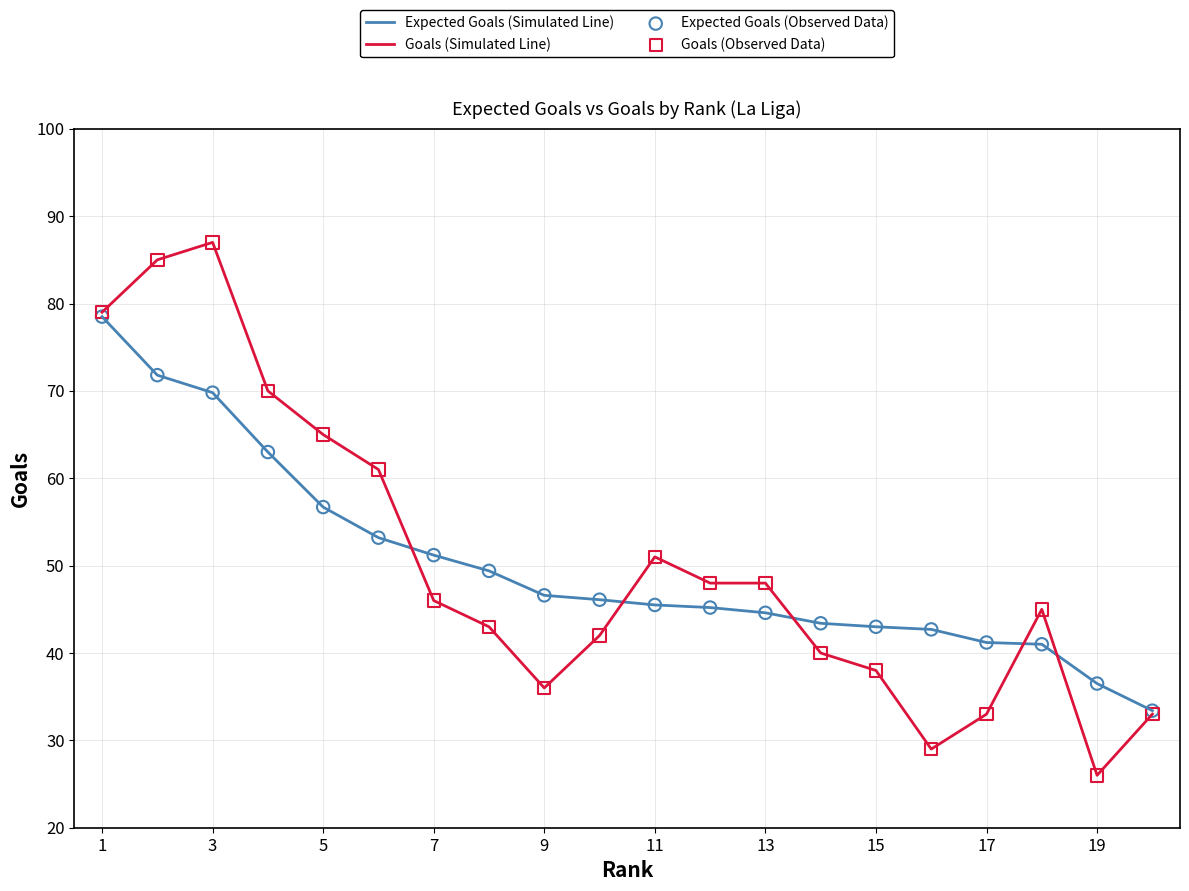

What is the greatest value displayed?

87.0